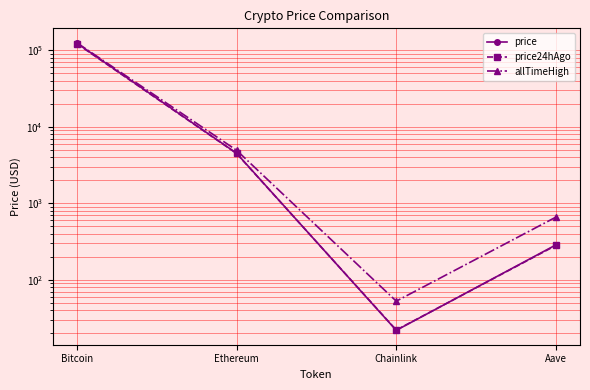

Reading left to right, what are all the values shown in this chart?

price: 124043.0	4520.4	21.9	286.9
price24hAgo: 122407.0	4485.7	22.1	282.3
allTimeHigh: 125506.0	4946.1	52.7	661.7